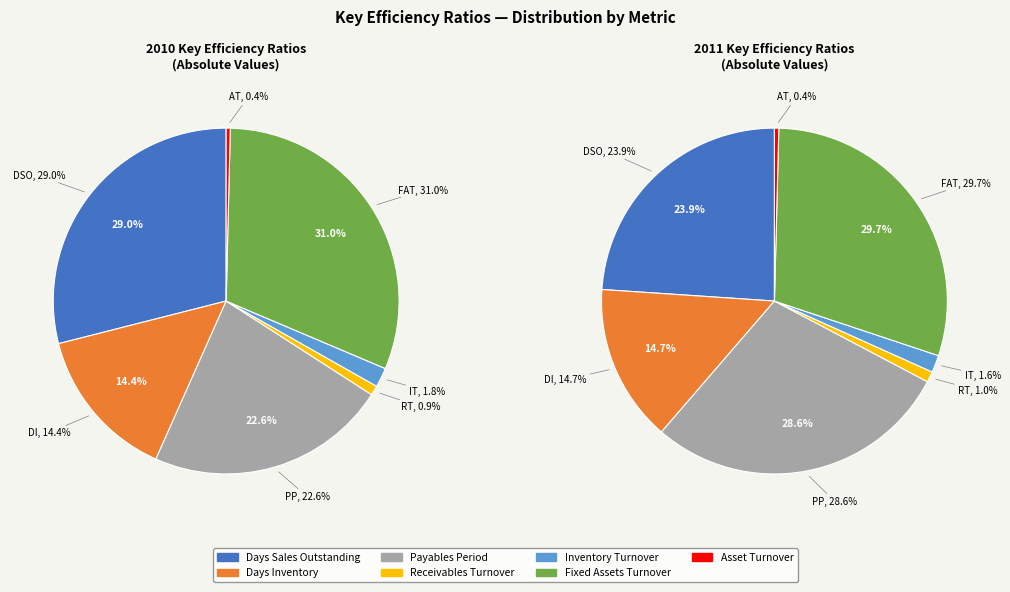

Which category has the smallest portion of the pie?

Asset Turnover